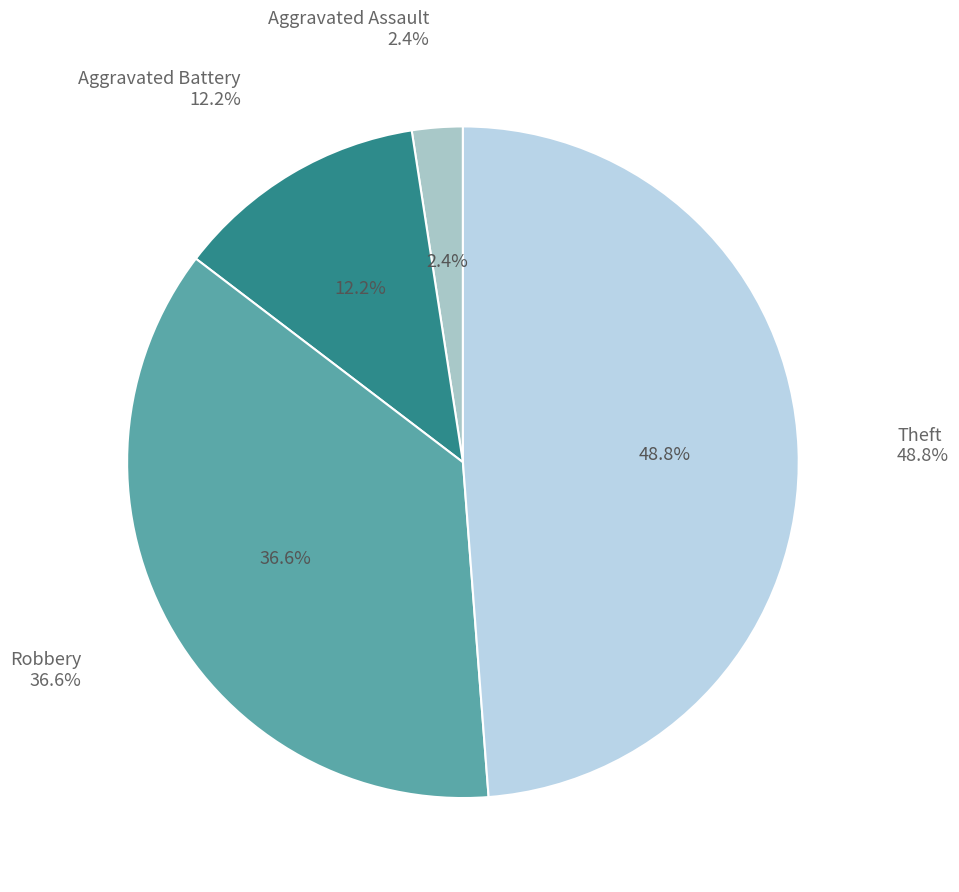

How many segments does this pie chart have?

4